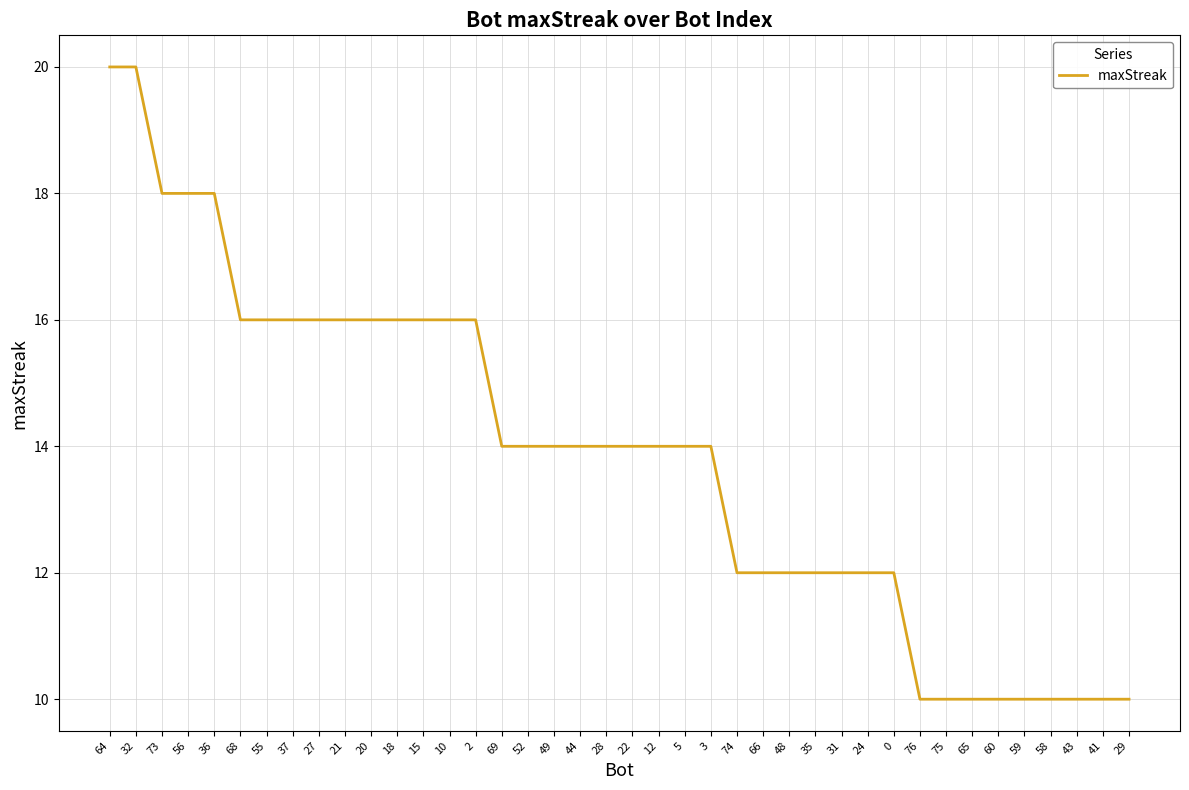

True or false: the data shows 27 at 36.

False